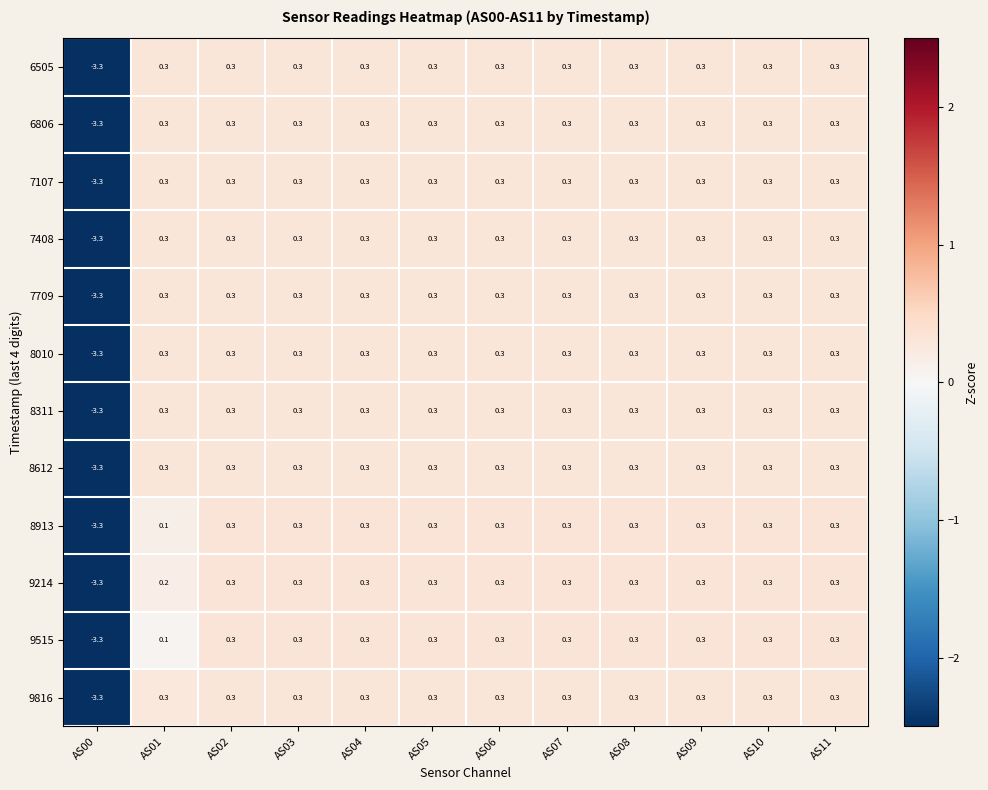

Is the value of 8913 at AS07 greater than the value of 9816 at AS00?

Yes